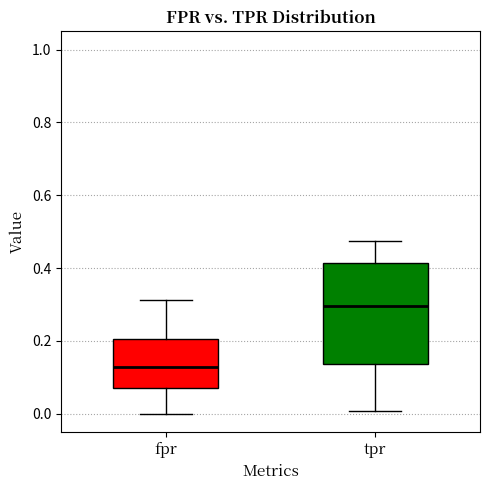

Reading left to right, transcribe this box plot: for each box, give where its median line is, the range the box spans, and where its two whiskers end, as read against the y-axis. The values are not printed on the chart, so give them approximately, as read against the axis.

fpr: median 0.12, box 0.06 to 0.20, whiskers 0.00 to 0.32
tpr: median 0.30, box 0.14 to 0.42, whiskers 0.00 to 0.48